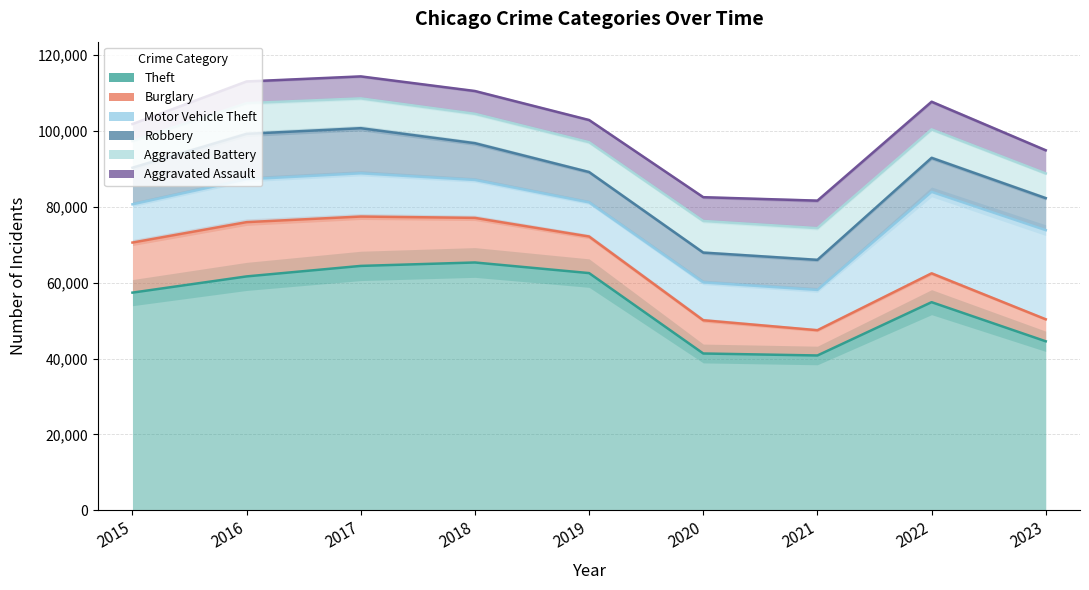

At which label does Aggravated Assault reach its peak?

2022